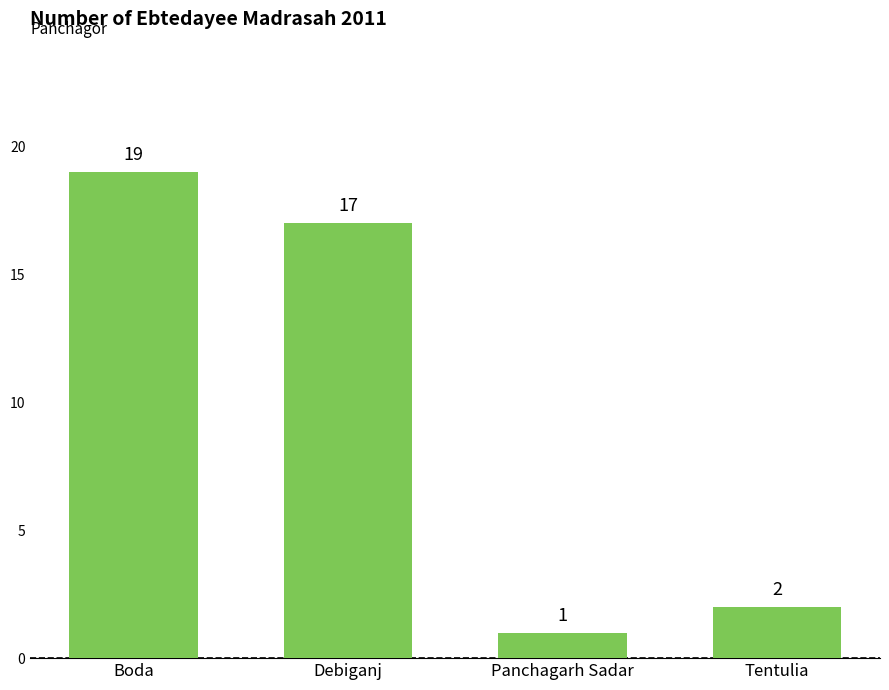

Reading left to right, list all the values displayed in this chart.

19	17	1	2